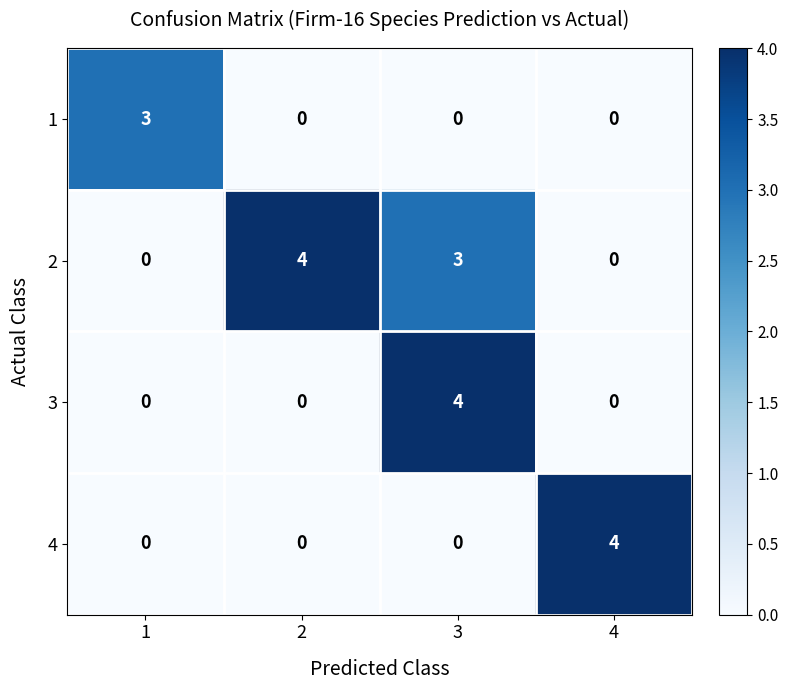

What is the sum of all 4 values?

4